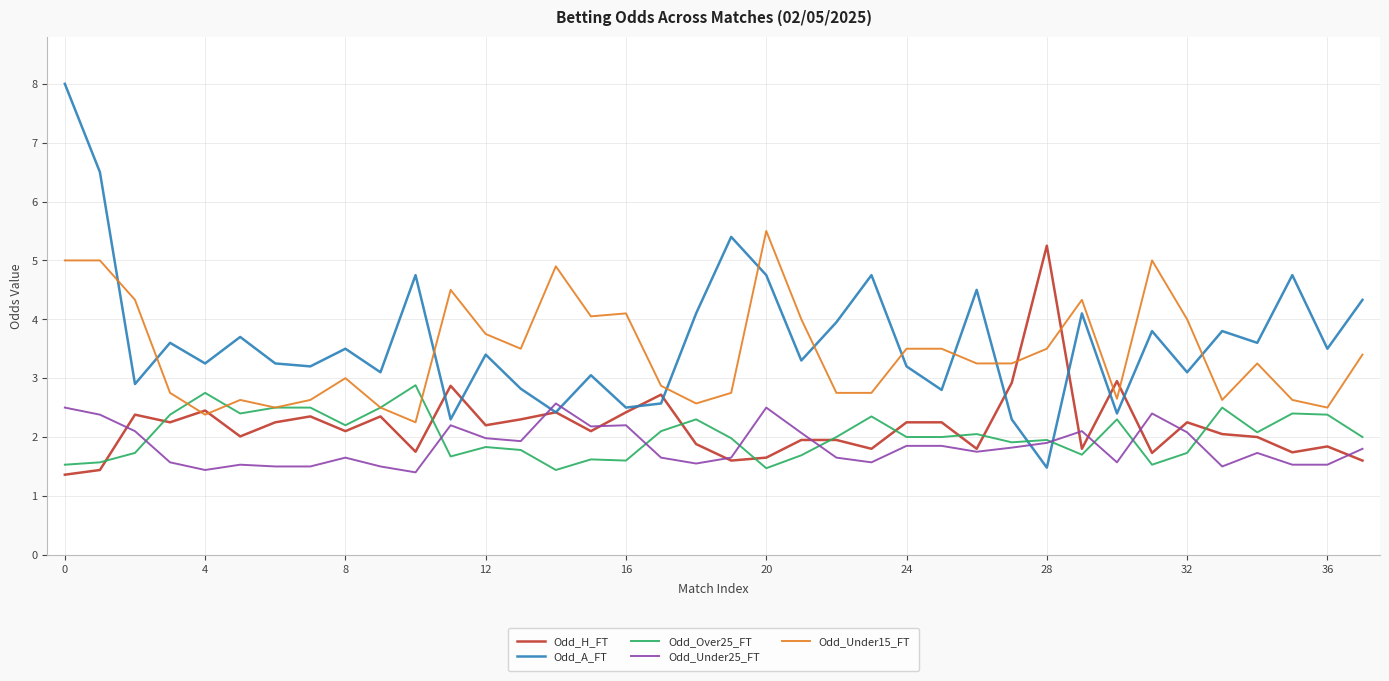

True or false: Odd_A_FT and Odd_Under25_FT intersect in this chart.

True